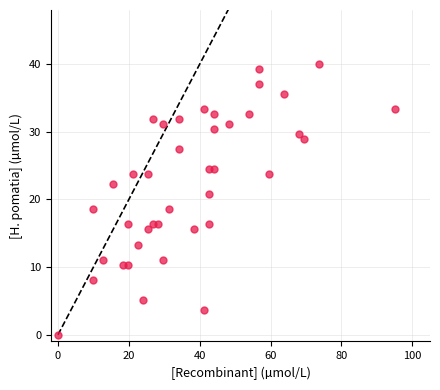

What is the range of X values (max minus min)?

95.0